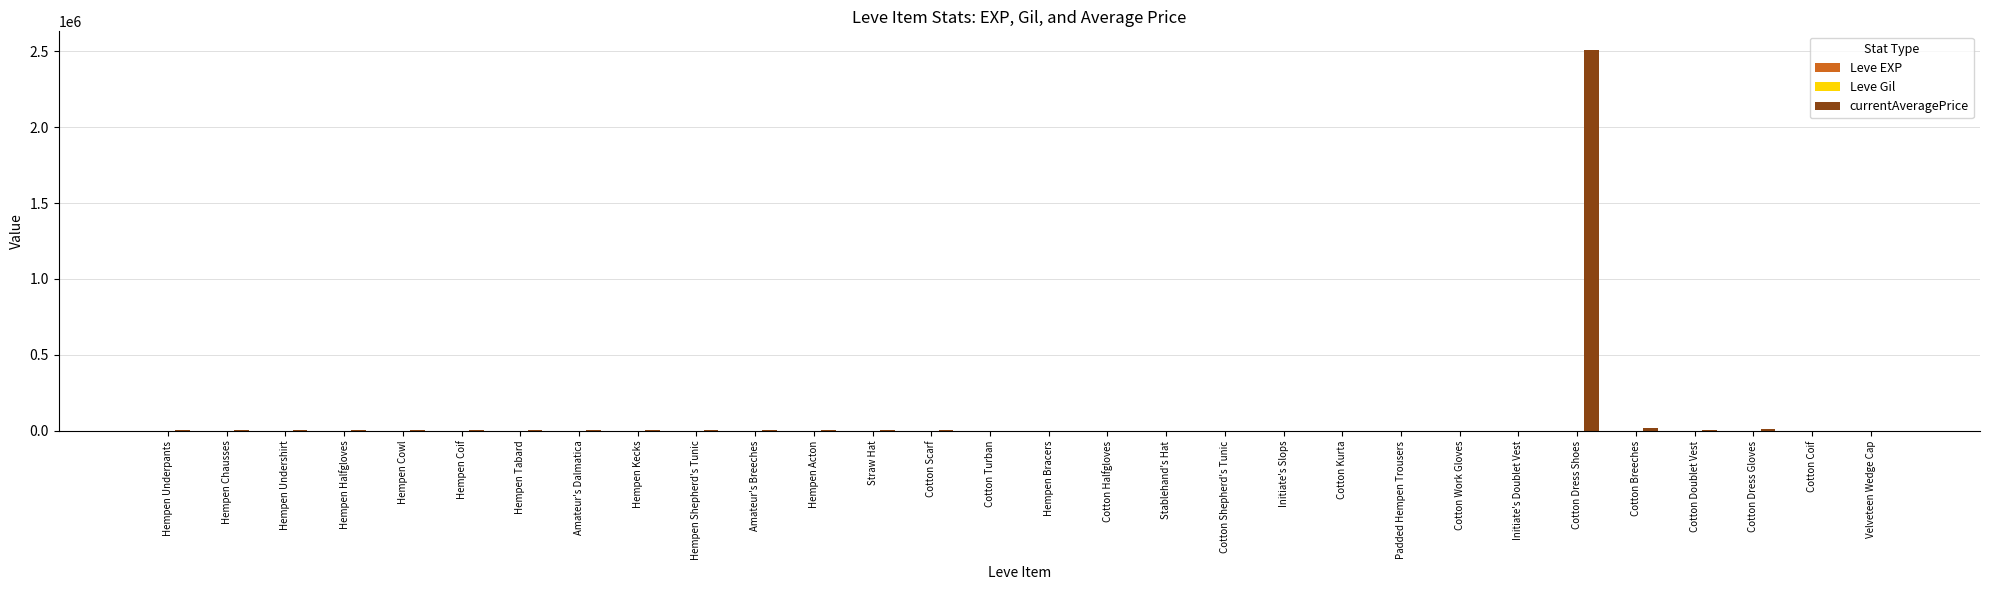

At which category is the sum across all series the highest?

Cotton Dress Shoes